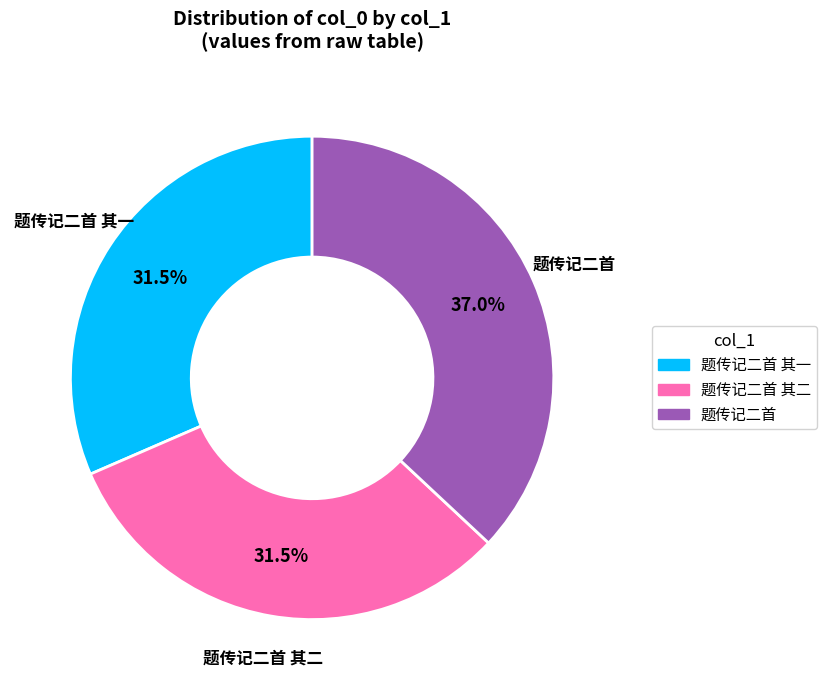

Is there a majority slice in this chart?

No